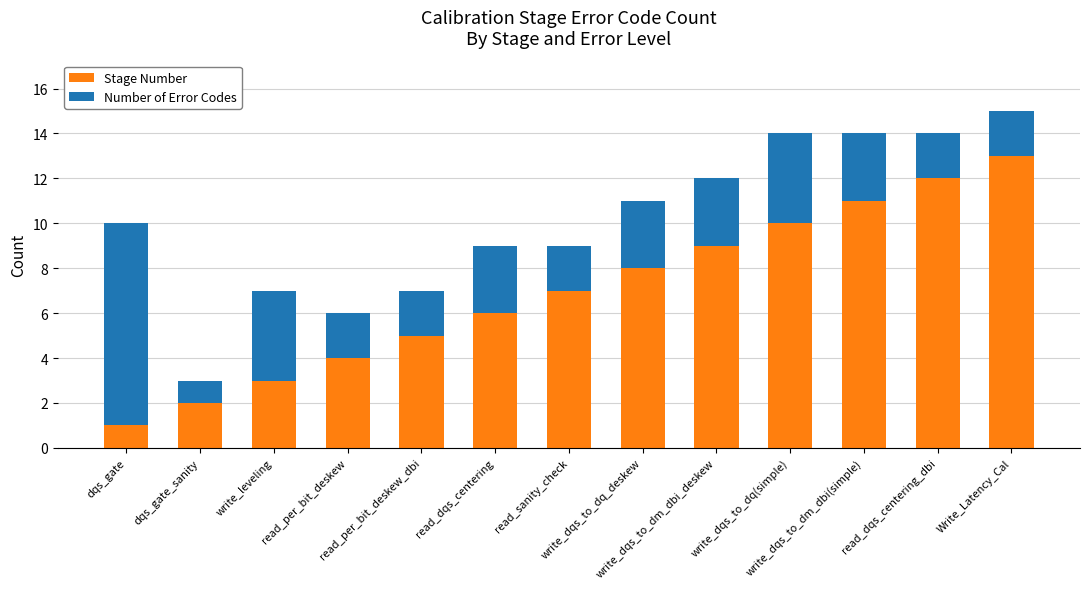

What is the highest value of the Stage Number series?

13